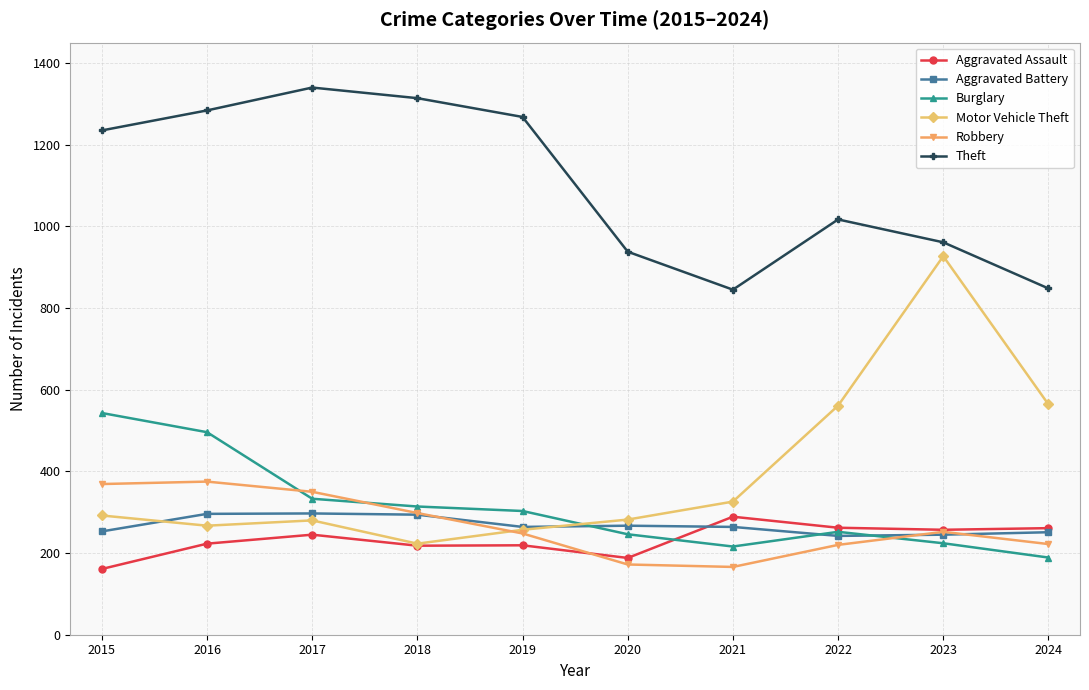

True or false: Motor Vehicle Theft and Theft cross at least once.

False